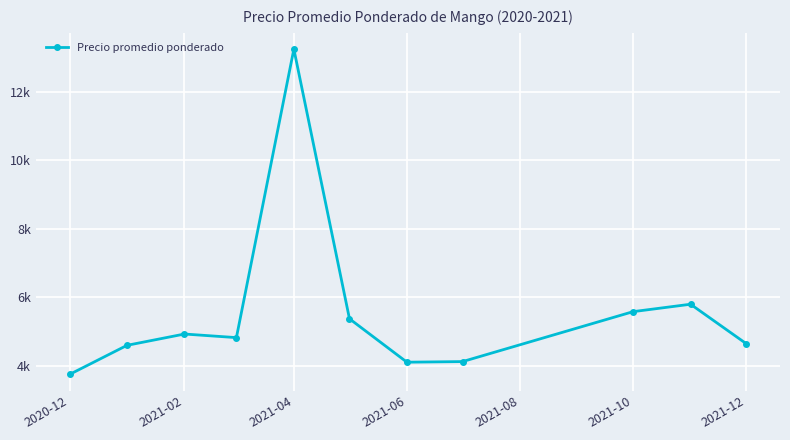

Does the chart have visible grid lines?

Yes